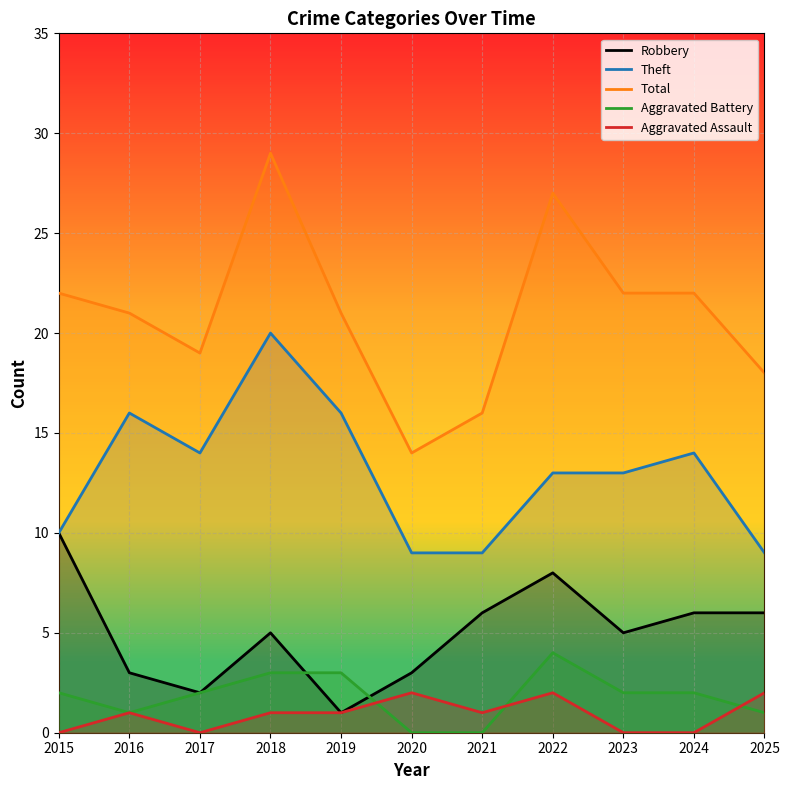

Does the chart display data point markers on the line(s)?

No